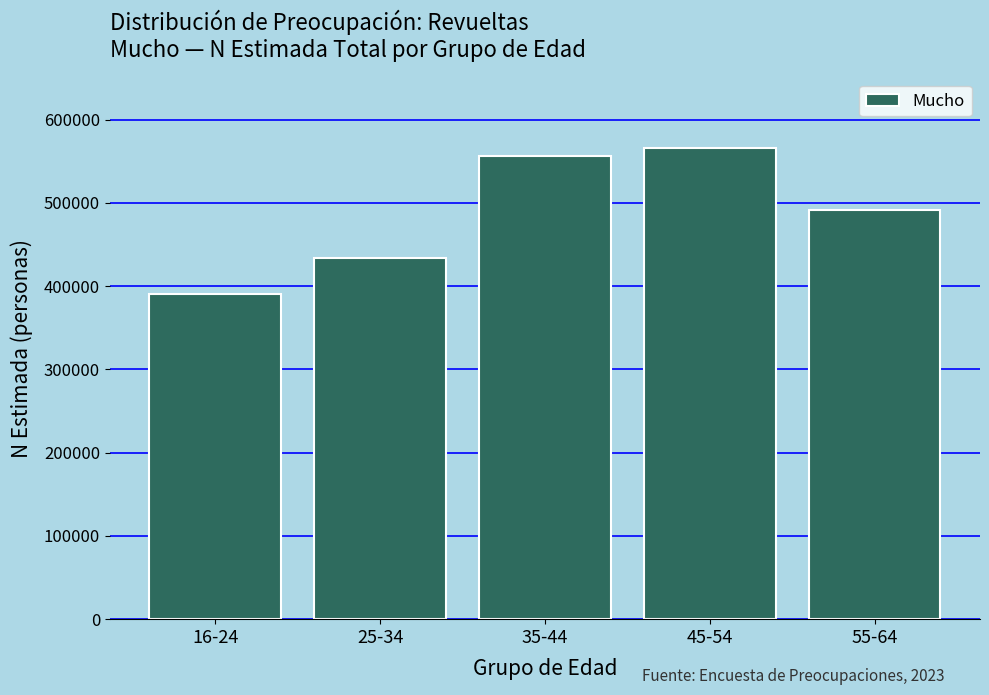

Reading left to right, list all the values displayed in this chart.

390698	433881	556478	565557	492017